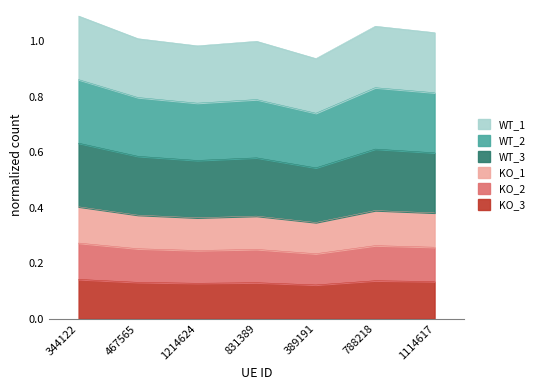

Reading left to right, extract all data points from this chart.

0.1	0.1	0.1	0.1	0.1	0.1	0.1